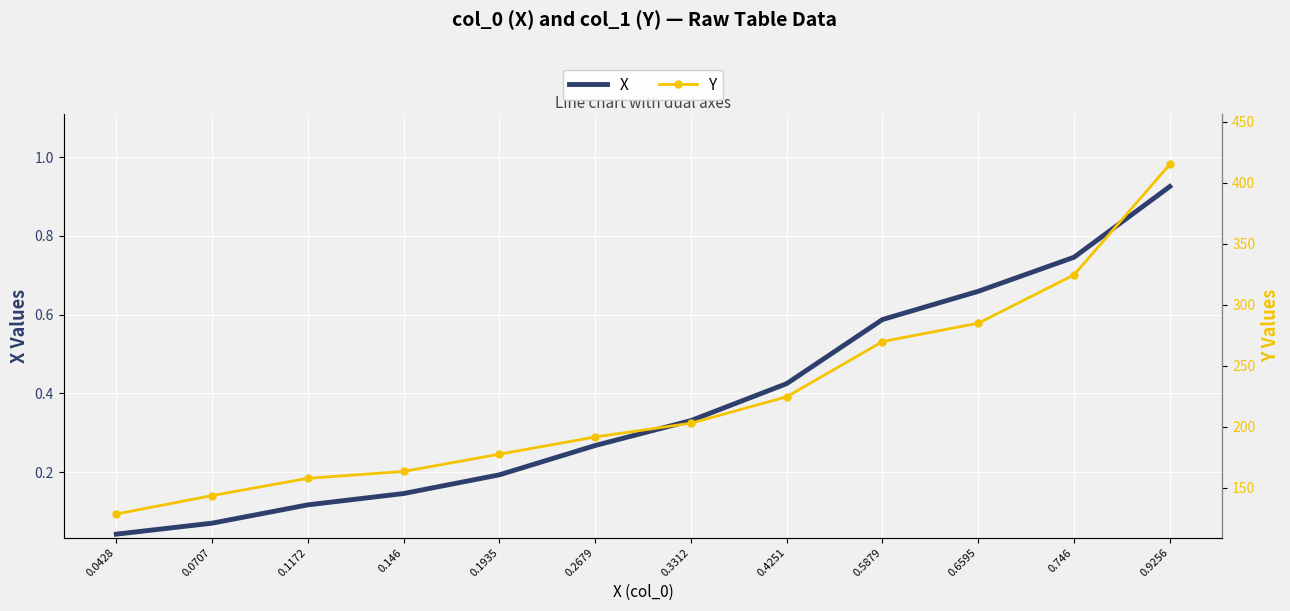

What is the approximate value of Y at 0.4251?

224.7